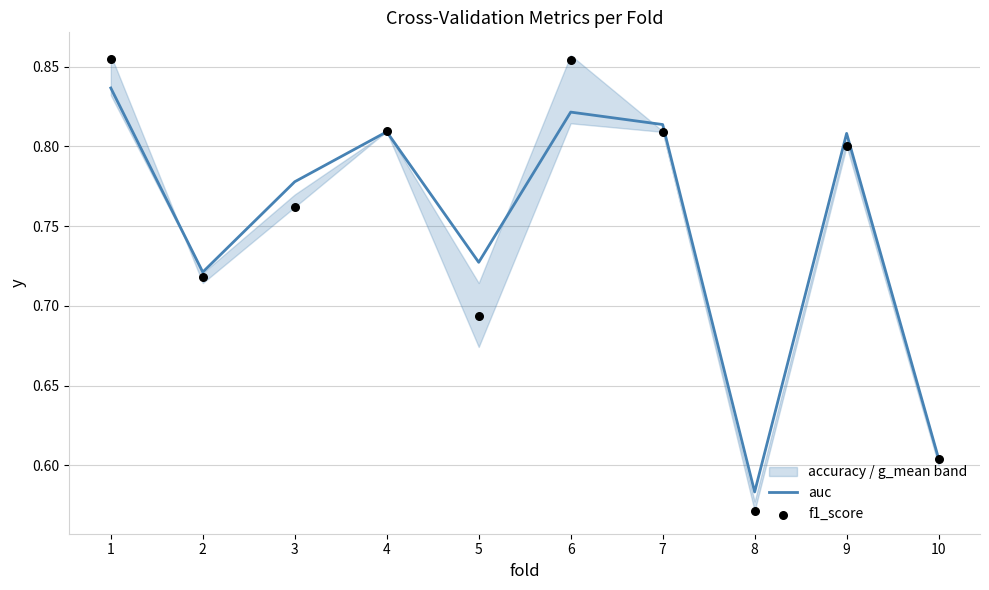

What is the total value across all series at 3?

1.5